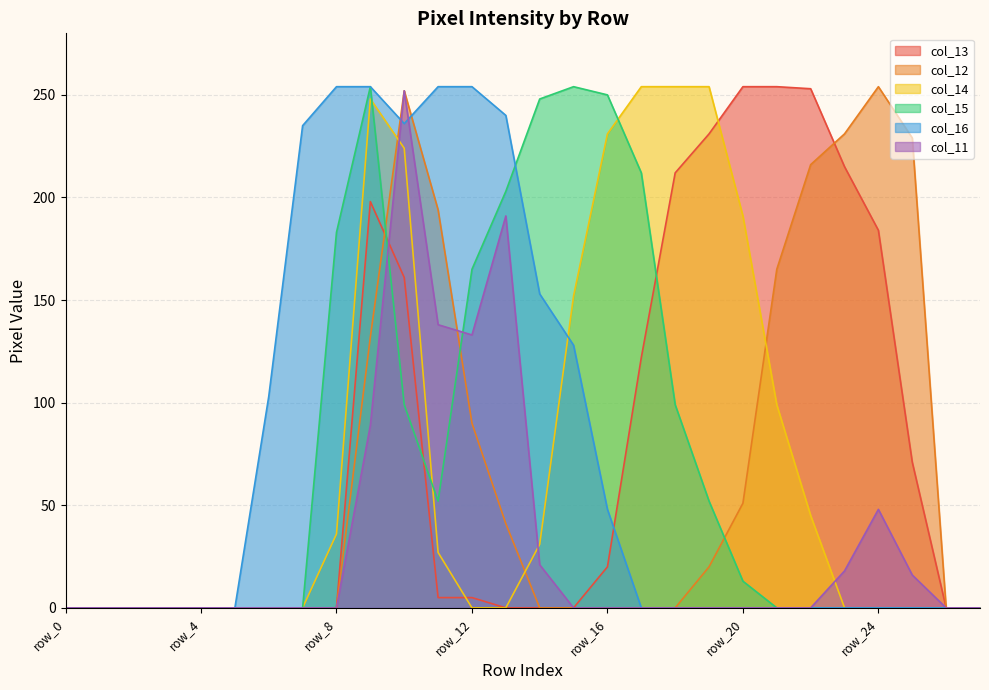

Which series has the largest total across all categories?

col_13